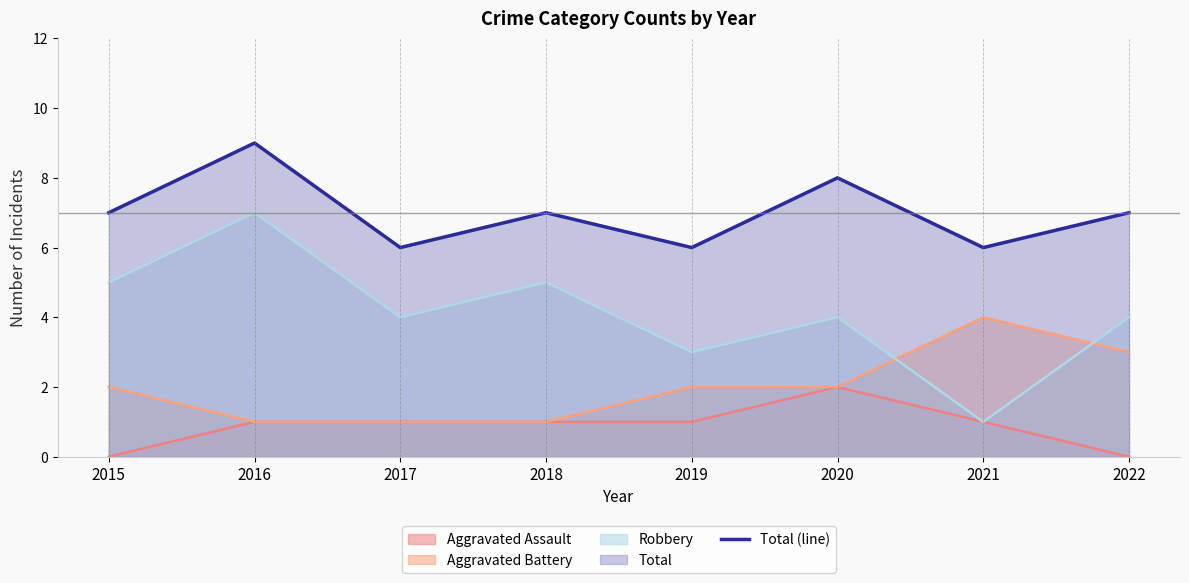

At which category does the data reach its first local valley?

2017